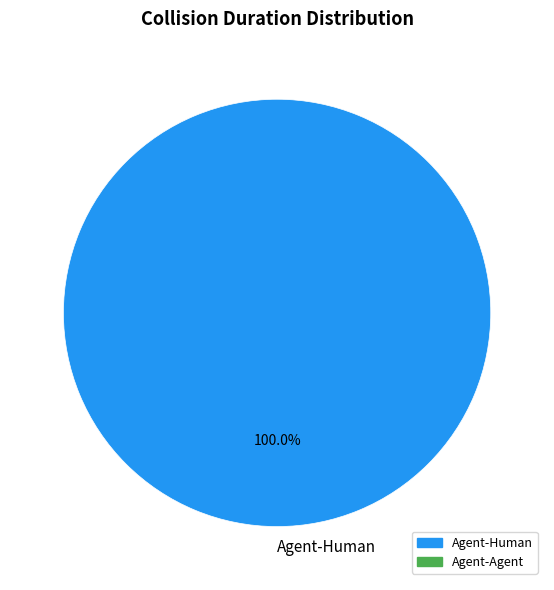

Which slice represents more than half of the pie?

Agent-Human